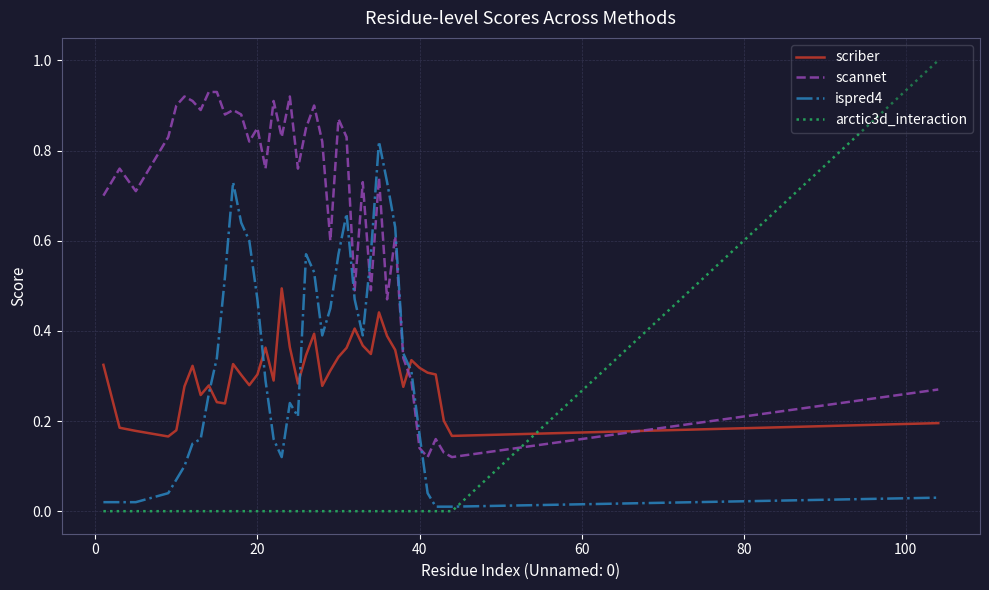

Which series ends up on top after the final intersection of scannet and arctic3d_interaction?

arctic3d_interaction